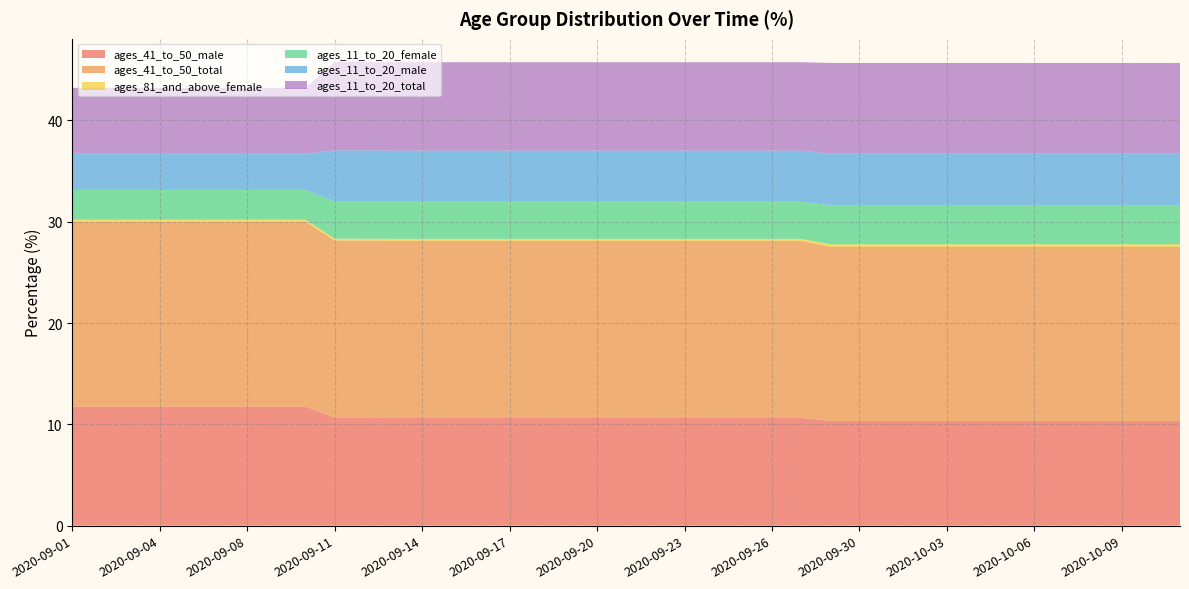

What is the minimum value for ages_41_to_50_male?

10.3